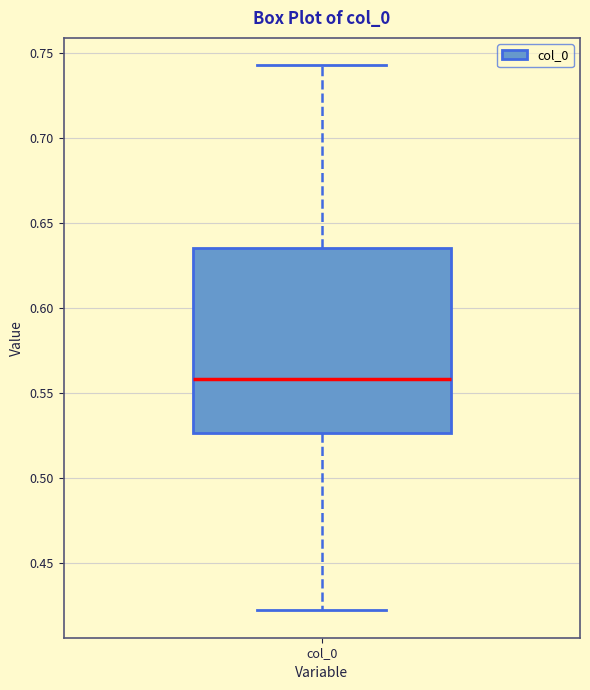

Read this box plot against the y-axis: the position of the median line, the range covered by the box, and the ends of both whiskers. The values are not printed on the chart, so give them approximately, as read against the axis.

median 0.560, box 0.525 to 0.635, whiskers 0.420 to 0.745